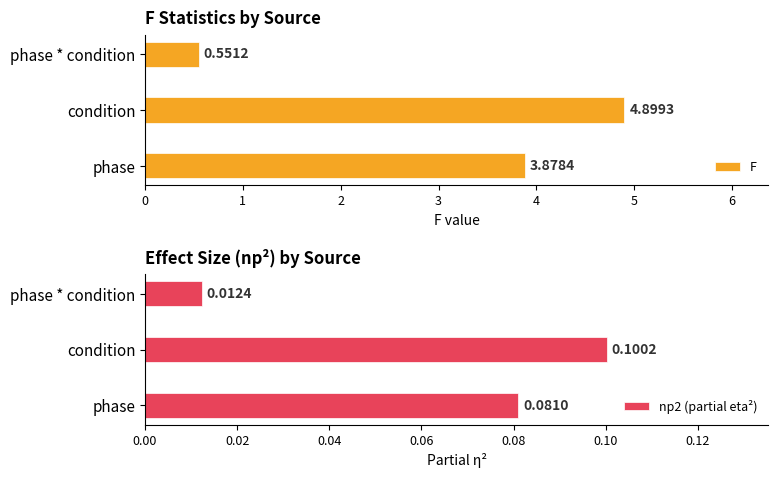

What are all the series names shown in the legend?

F, np2 (partial eta²)